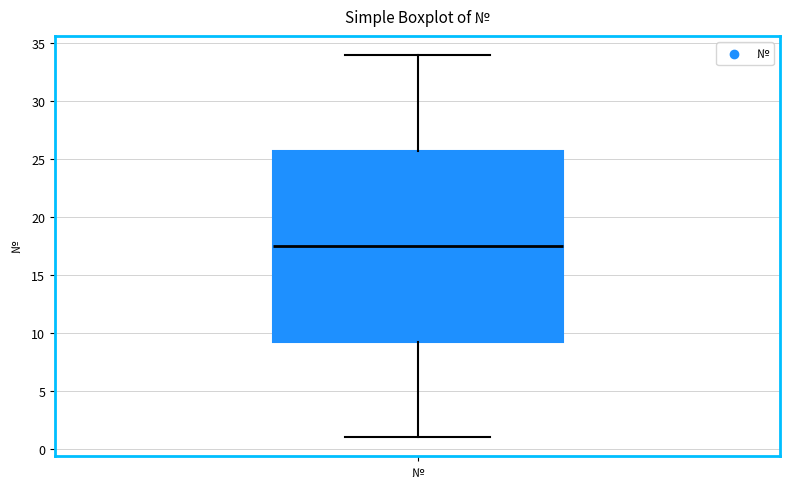

Transcribe this box plot: give where the median line is, the range the box spans, and where the two whiskers end, as read against the y-axis. The values are not printed on the chart, so give them approximately, as read against the axis.

median 17.5, box 9.5 to 26.0, whiskers 1.0 to 34.0